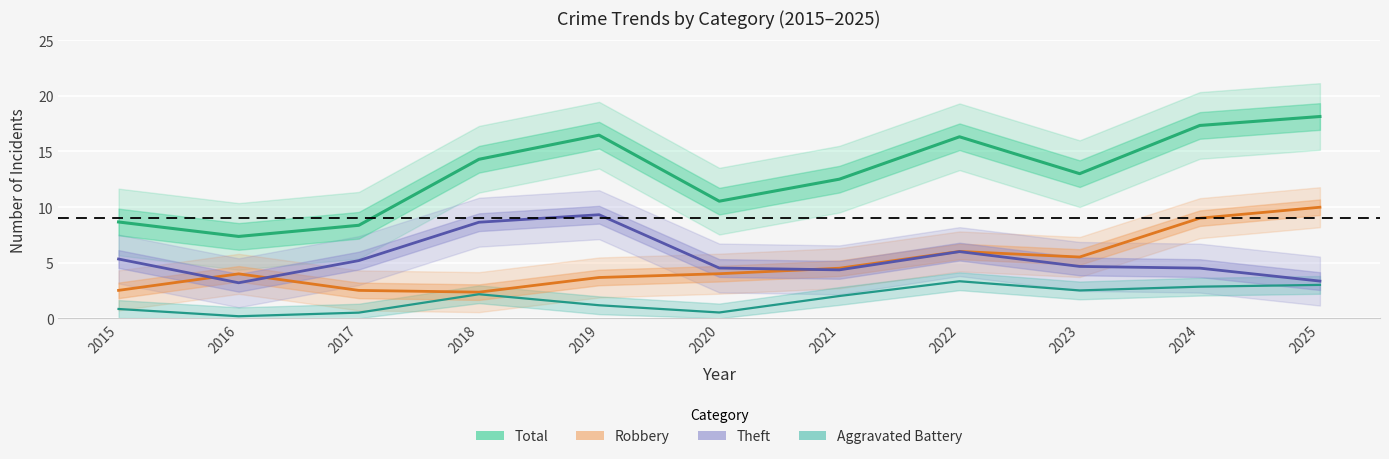

The Robbery series shows 6.8 at 2025. True or false?

False